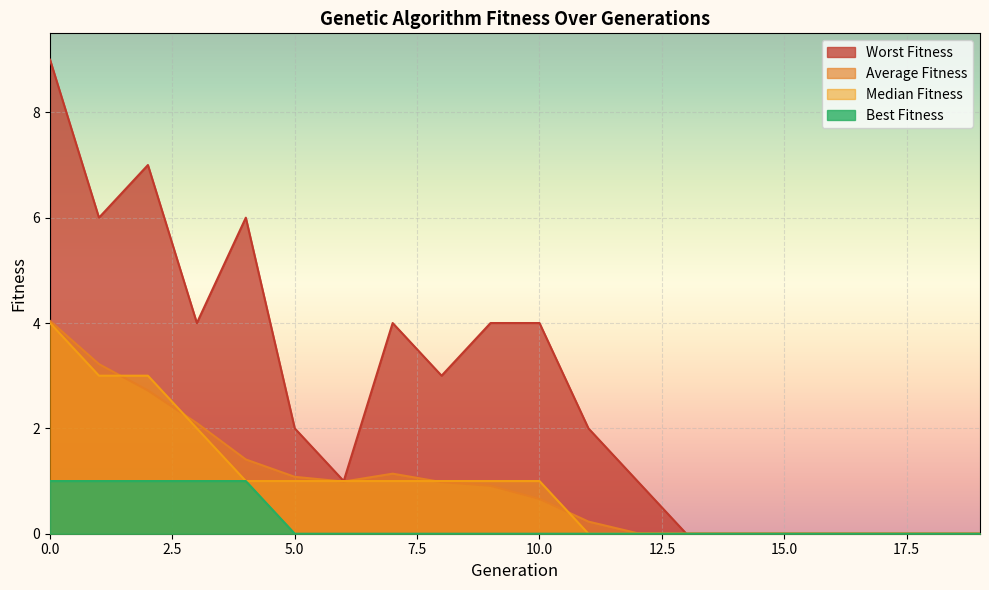

Which series has the widest spread of values?

Worst Fitness